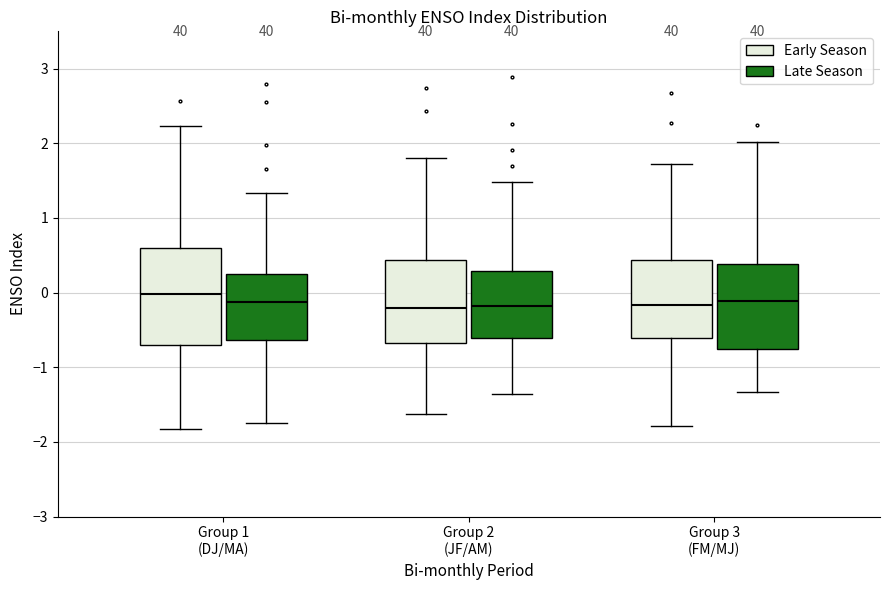

Which box is the tallest, from its lower edge to its upper edge?

Group 1 (DJ/MA) (Early Season)